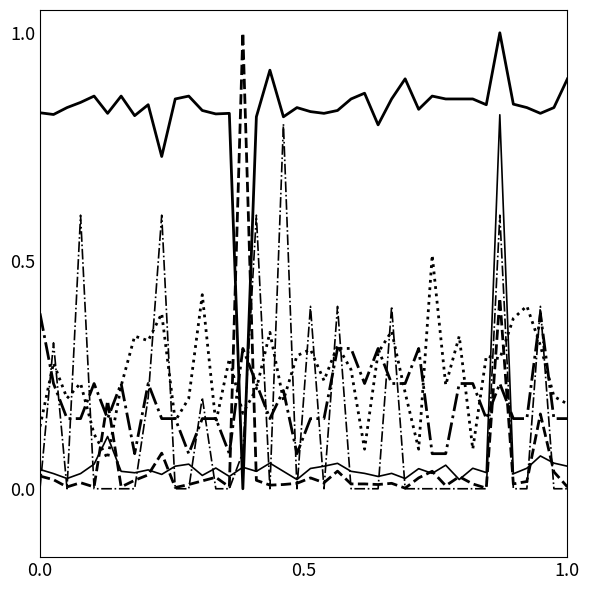

How many lines are shown in the chart?

6